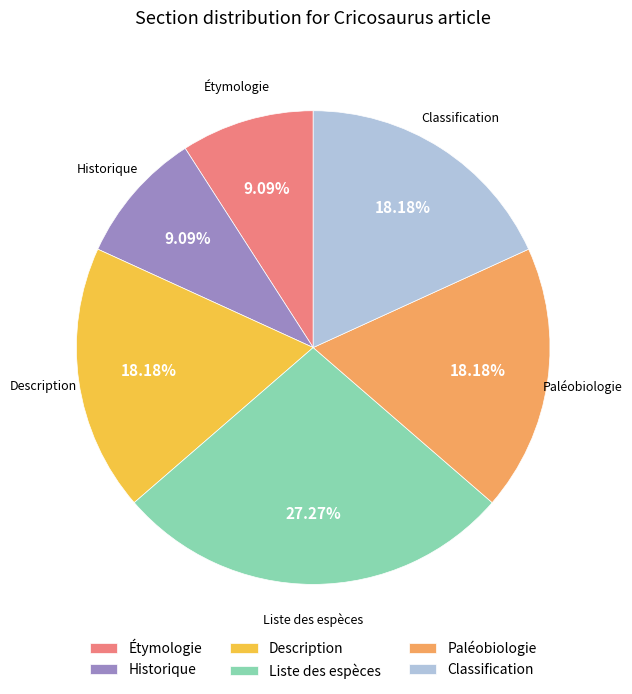

Which has a higher value, Étymologie or Liste des espèces?

Liste des espèces